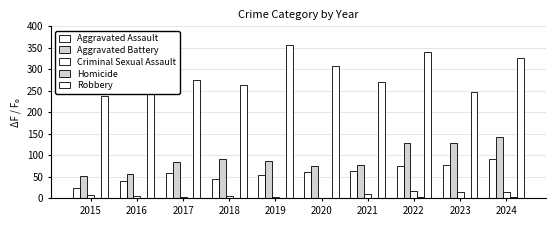

Reading left to right, list all the values displayed in this chart.

Aggravated Assault: 25	40	59	45	55	61	63	76	77	91
Aggravated Battery: 53	57	85	91	87	76	78	128	128	143
Criminal Sexual Assault: 8	5	4	6	4	1	10	16	14	14
Homicide: 0	1	1	1	1	2	2	4	2	3
Robbery: 237	303	275	263	357	308	270	339	247	325